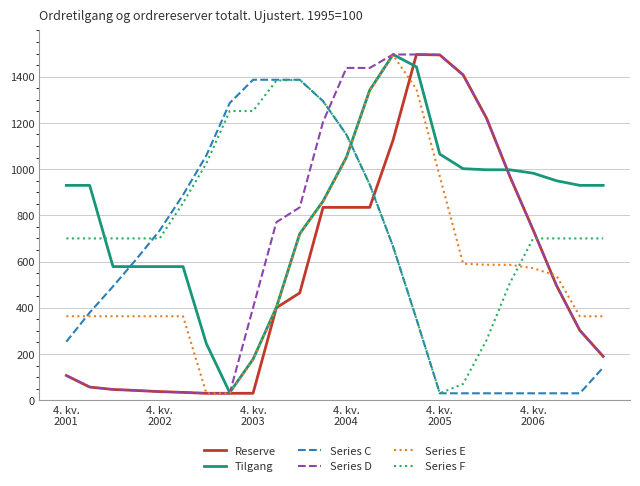

Which series ends up on top after the final intersection of Tilgang and Series F?

Tilgang